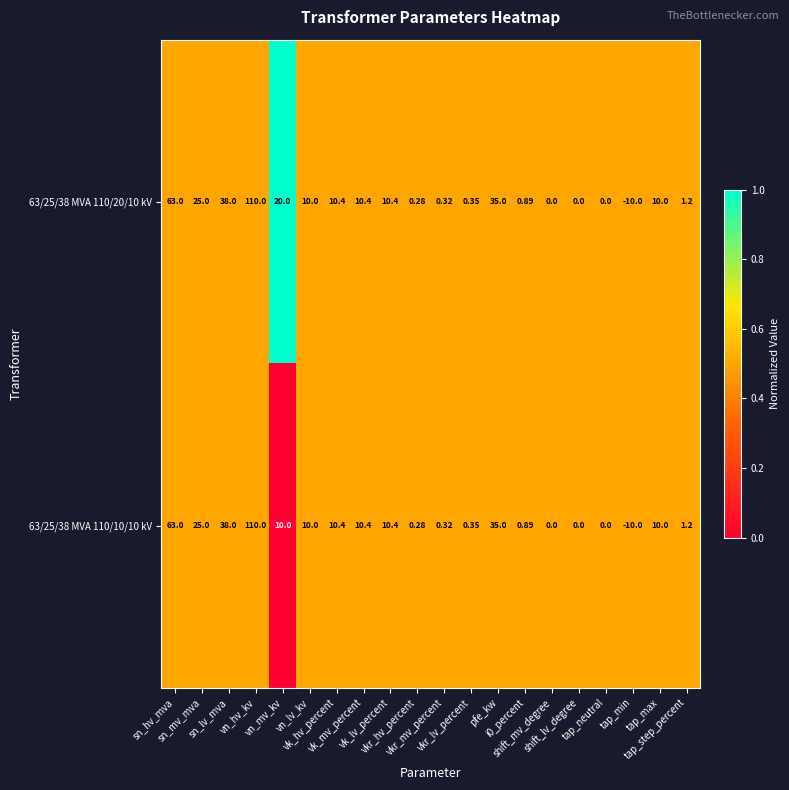

At which category is the sum across all series the highest?

vn_hv_kv